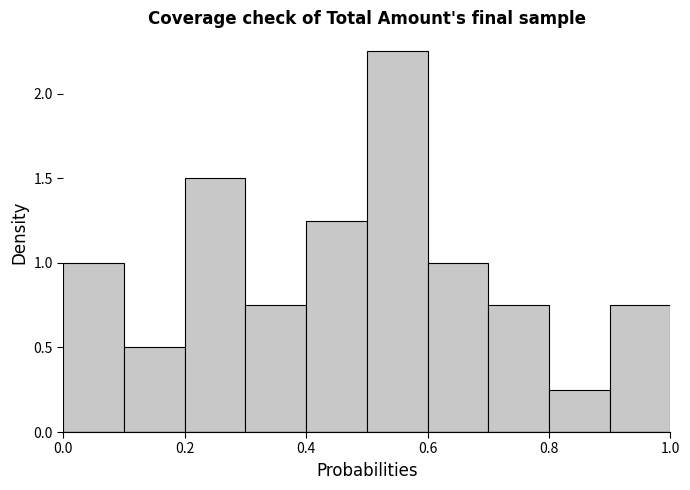

Reading left to right, transcribe this chart: for each bar, give the range it covers on the x-axis and its height. The values are not printed on the chart, so give them approximately, as read against the axis.

0.0 to 0.1: 1.00
0.1 to 0.2: 0.50
0.2 to 0.3: 1.50
0.3 to 0.4: 0.75
0.4 to 0.5: 1.25
0.5 to 0.6: 2.25
0.6 to 0.7: 1.00
0.7 to 0.8: 0.75
0.8 to 0.9: 0.25
0.9 to 1.0: 0.75